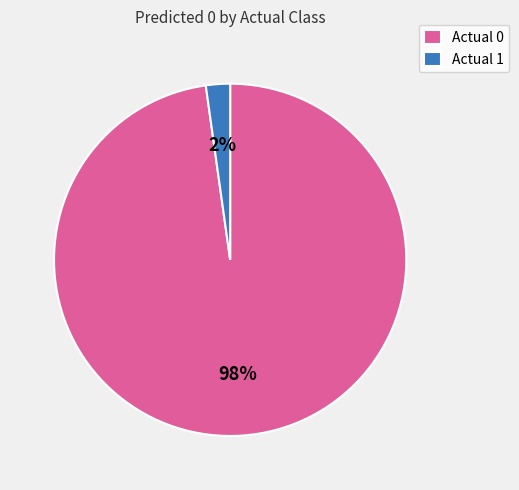

How many segments does this pie chart have?

2